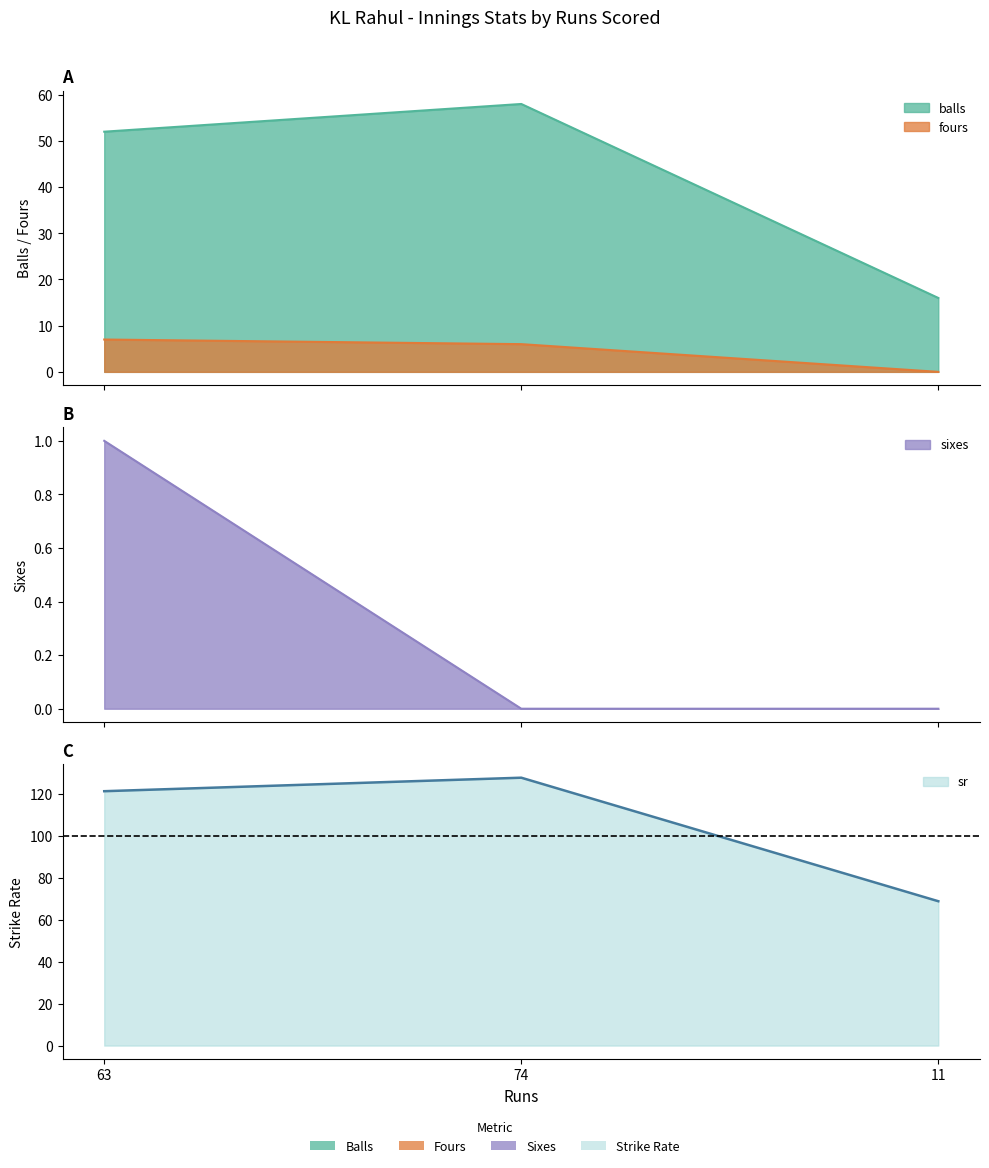

Reading left to right, list all the values displayed in this chart.

balls: 63=52.0	74=58.0	11=16.0
fours: 63=7.0	74=6.0	11=0.0
sixes: 63=1.0	74=0.0	11=0.0
sr: 63=121.2	74=127.6	11=68.8